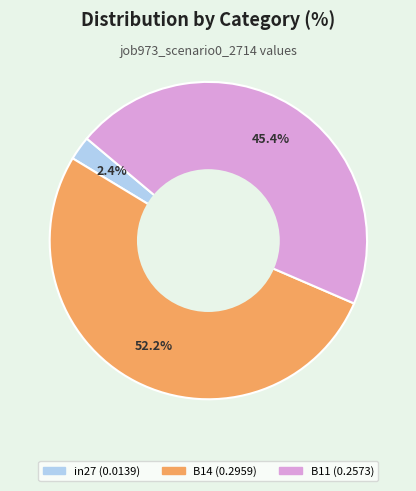

What is the largest slice in the pie chart?

B14